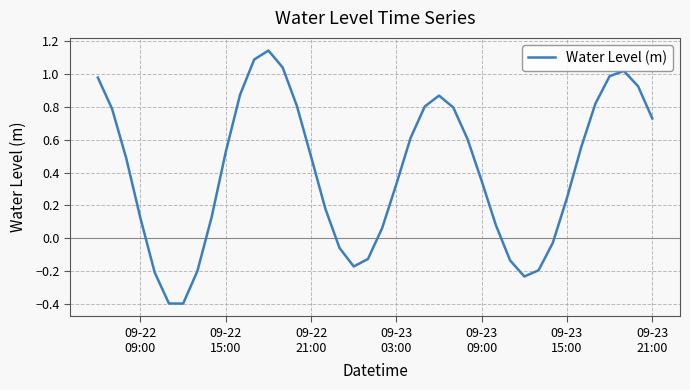

What is the smallest value displayed?

-0.4